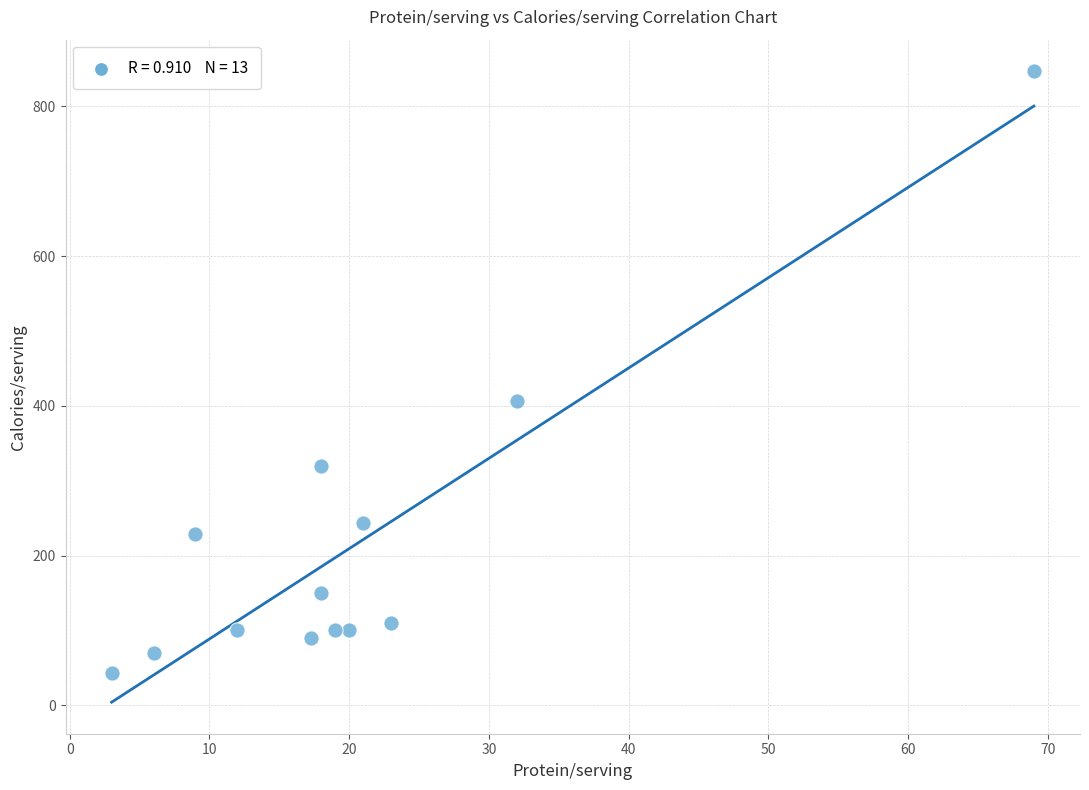

What Y value in the scatter plot is closest to 445?

406